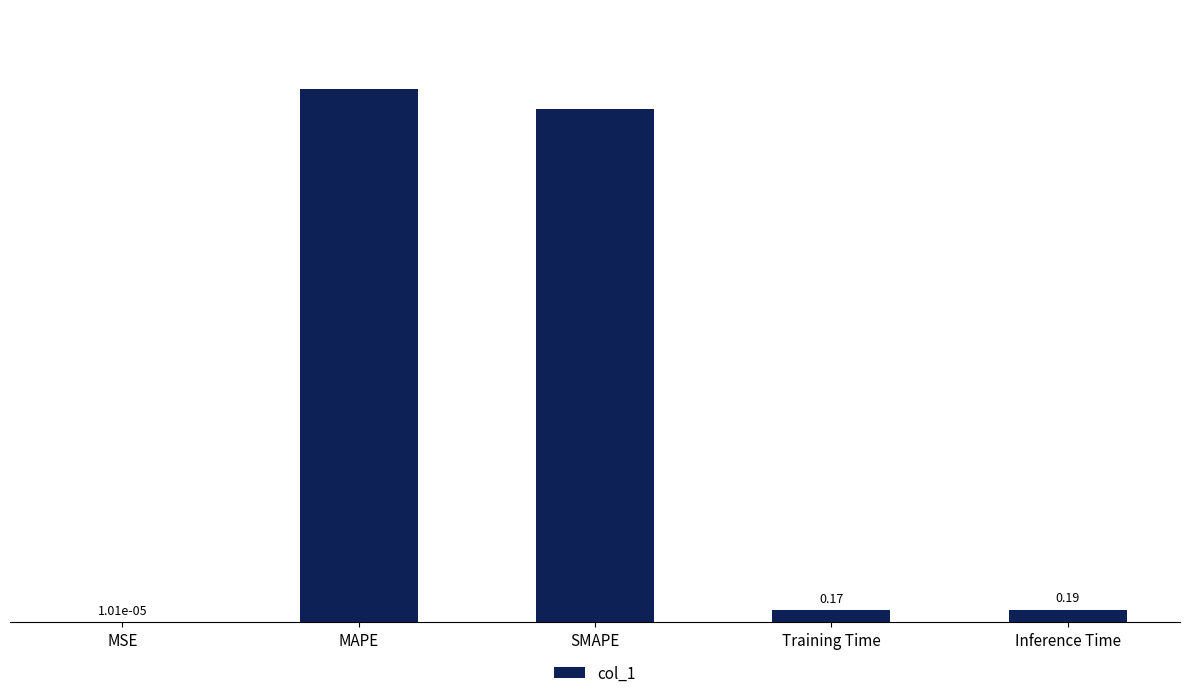

What is the sum of all values?

15.8